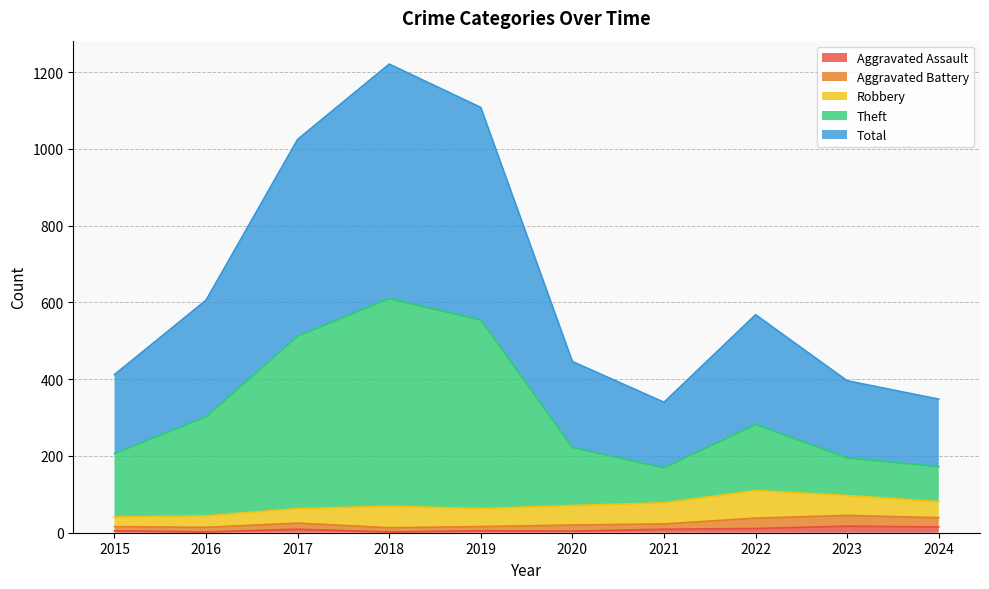

How many lines are shown in the chart?

5